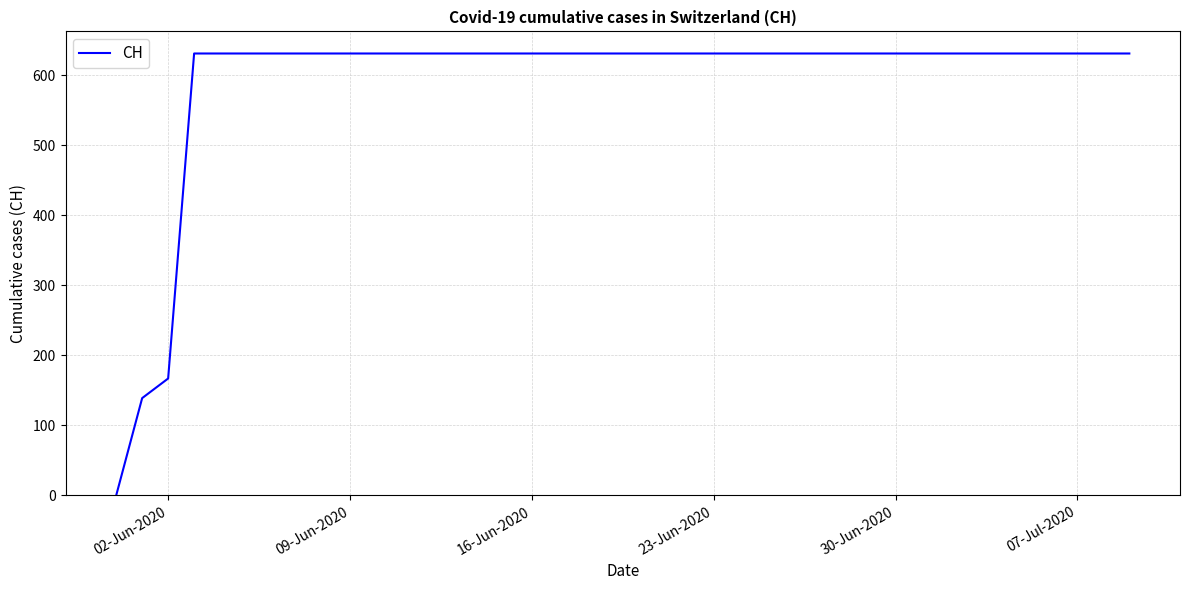

What is the greatest value displayed?

631